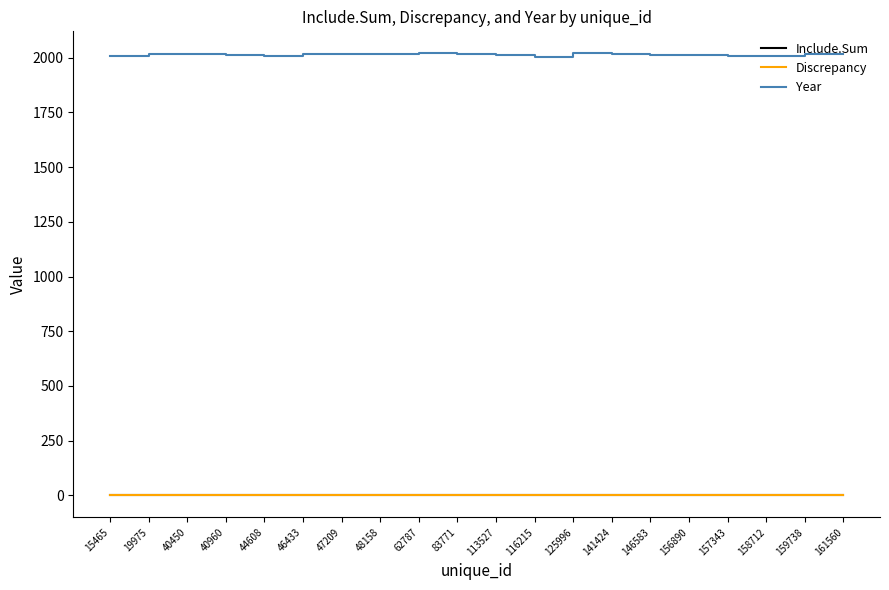

True or false: Discrepancy has more than 1 interior local peaks.

True